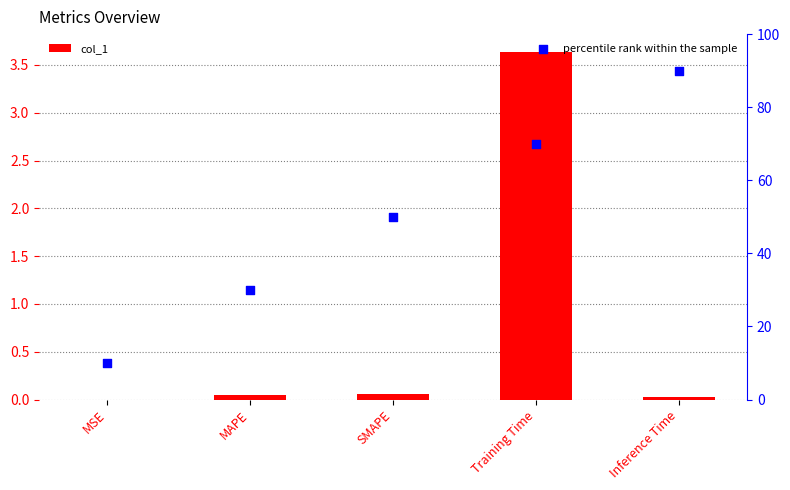

Which series has the largest total across all categories?

percentile rank within the sample